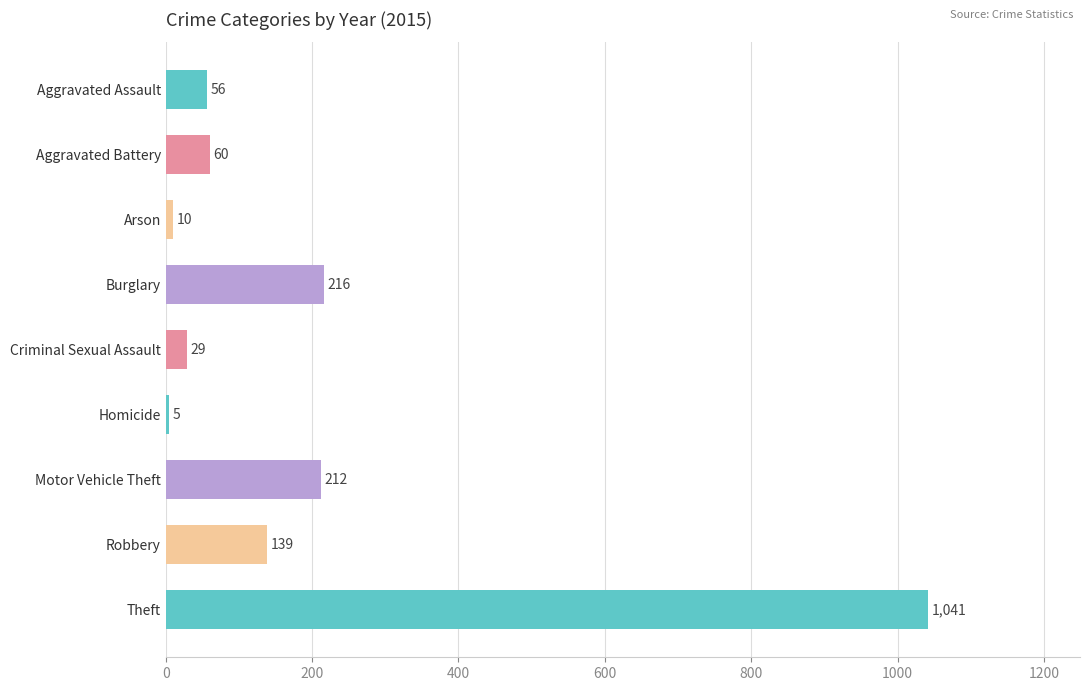

What is the sum of all values?

1768